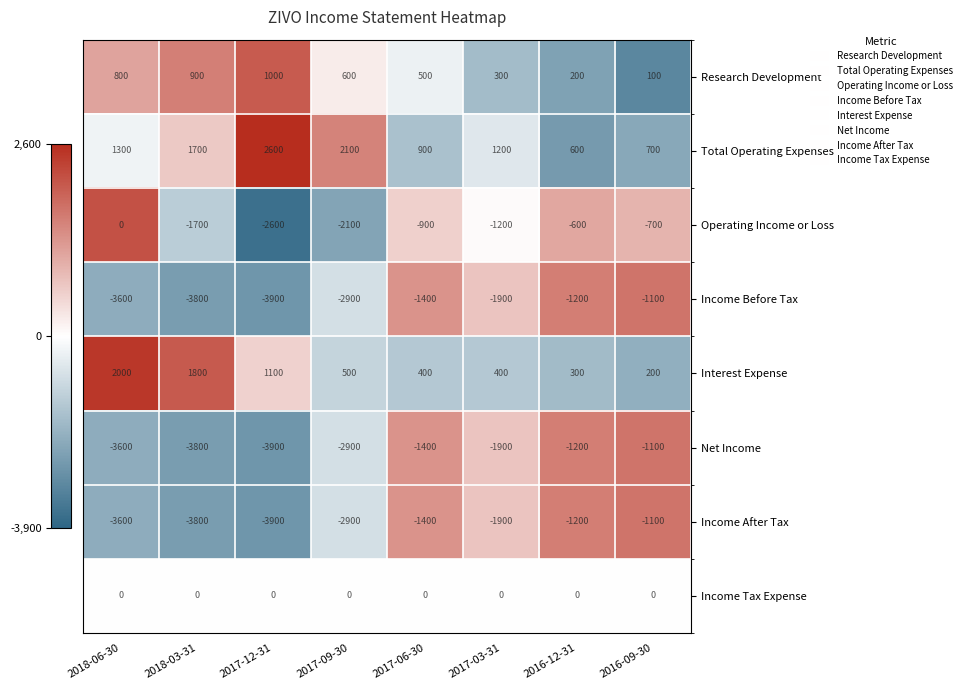

The value of Interest Expense at 2017-06-30 is 707. True or false?

False